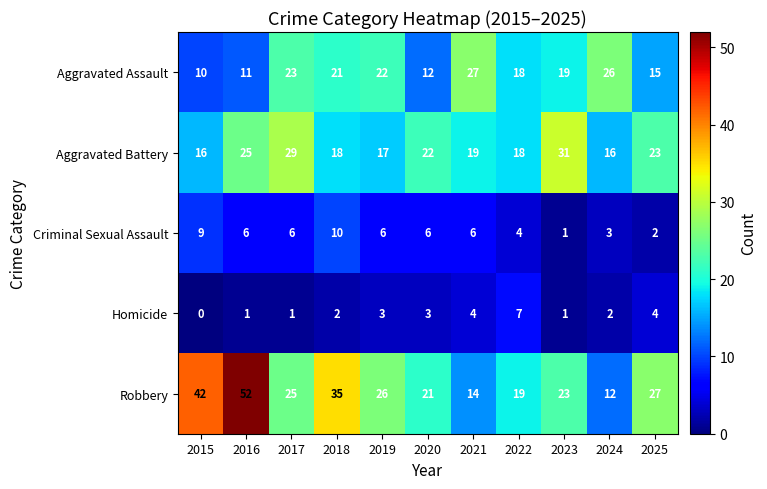

Which series has the widest spread of values?

Robbery